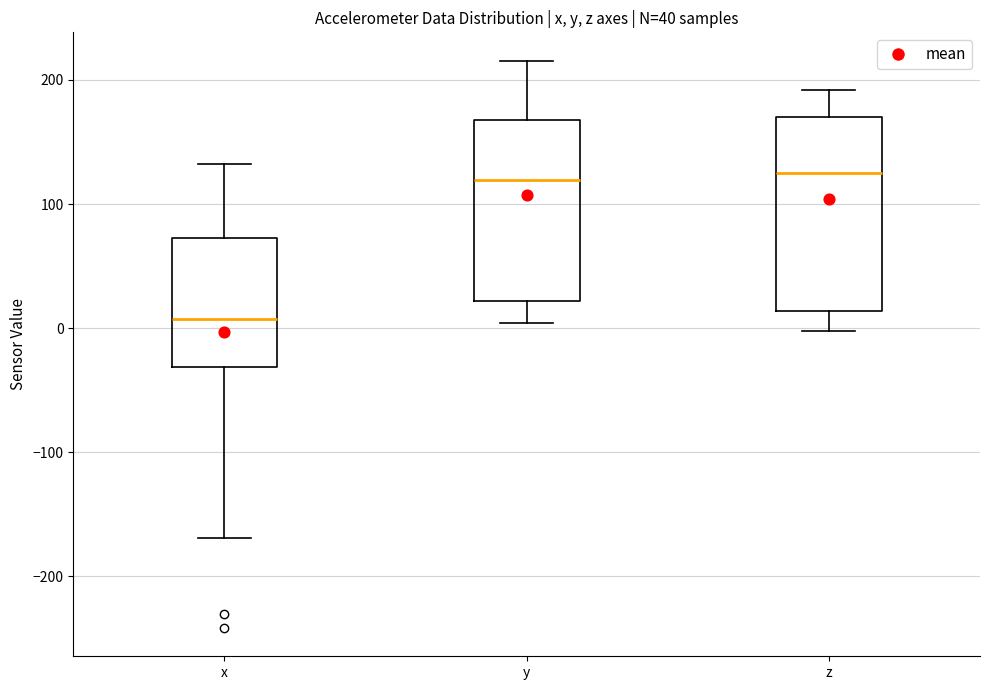

Which box is the tallest, from its lower edge to its upper edge?

z